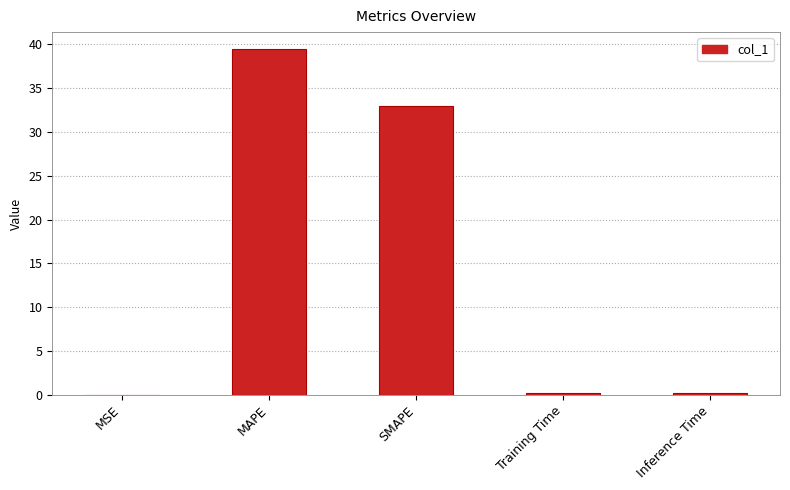

What value does the data have at Inference Time?

0.2